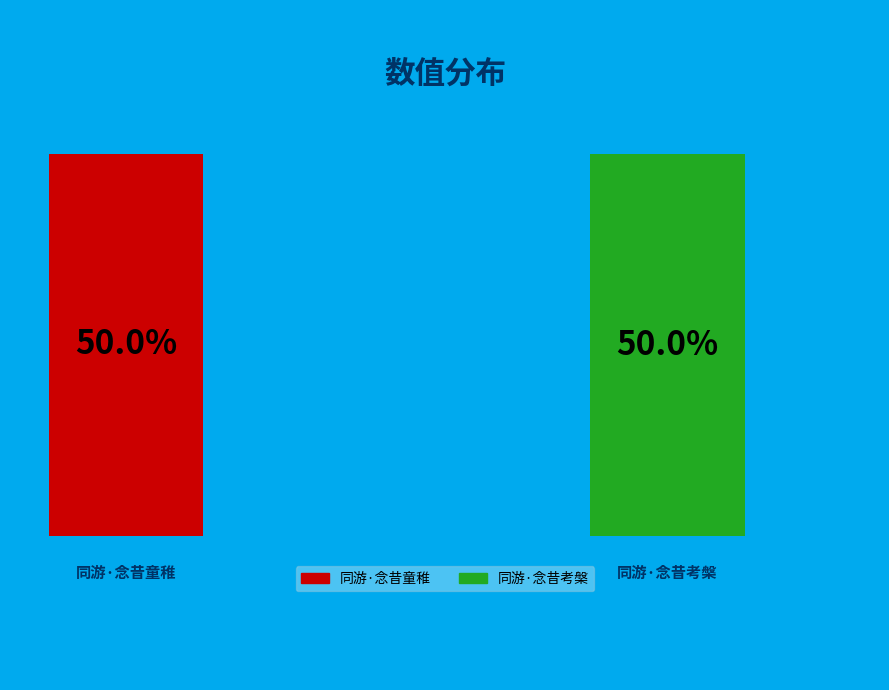

Rank the categories by value from lowest to highest.

同游·念昔考槃, 同游·念昔童稚